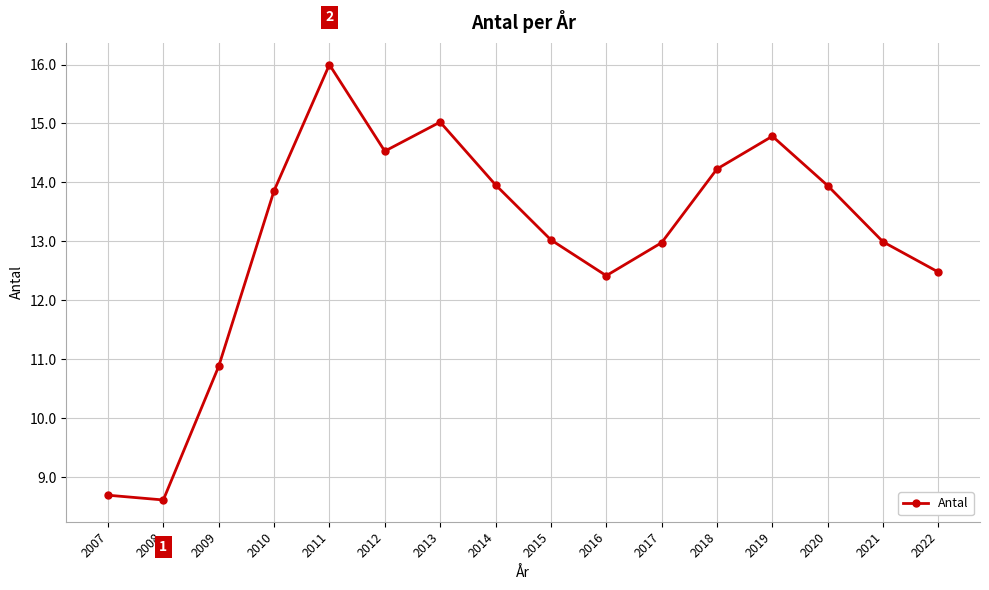

Which category has the lowest value across all series?

2008